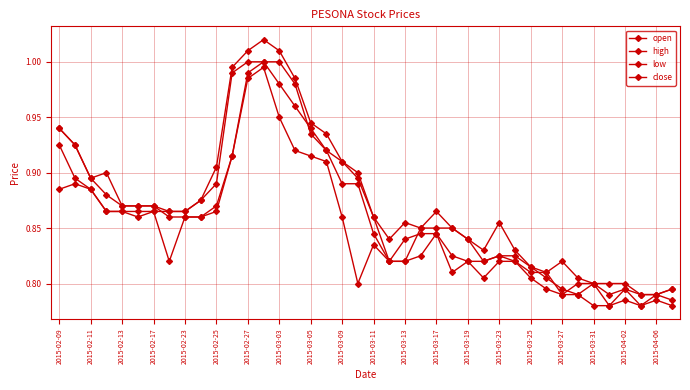

How many data points does each series have?

40